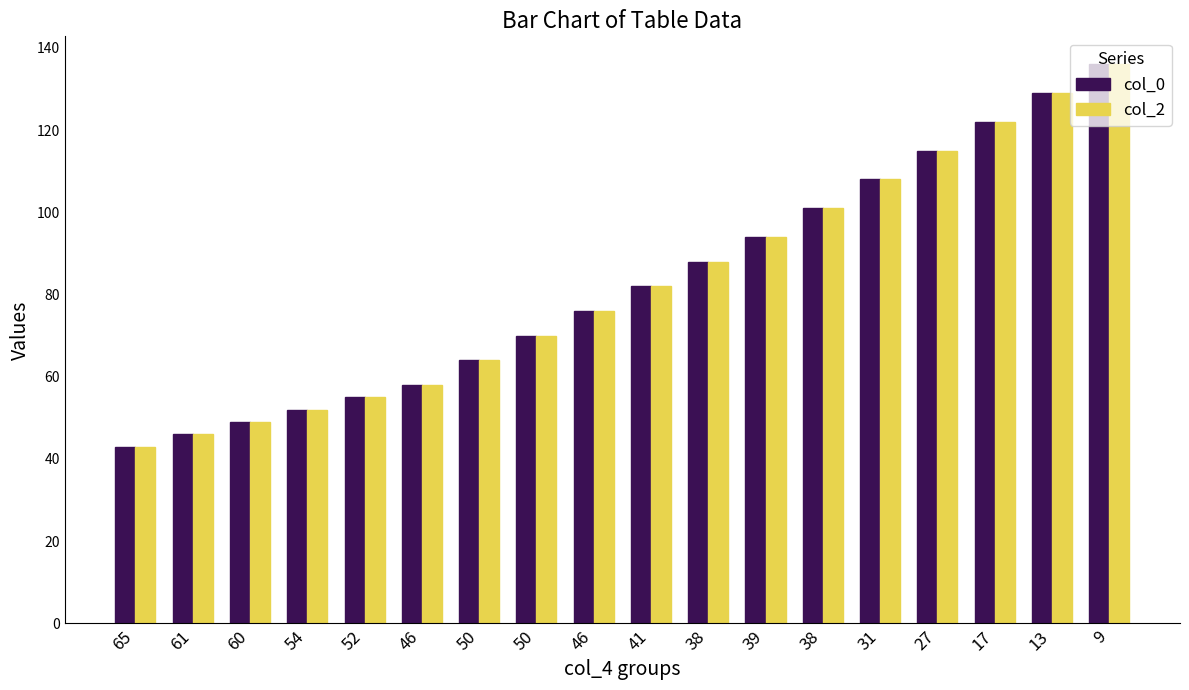

How many groups of bars are there?

18